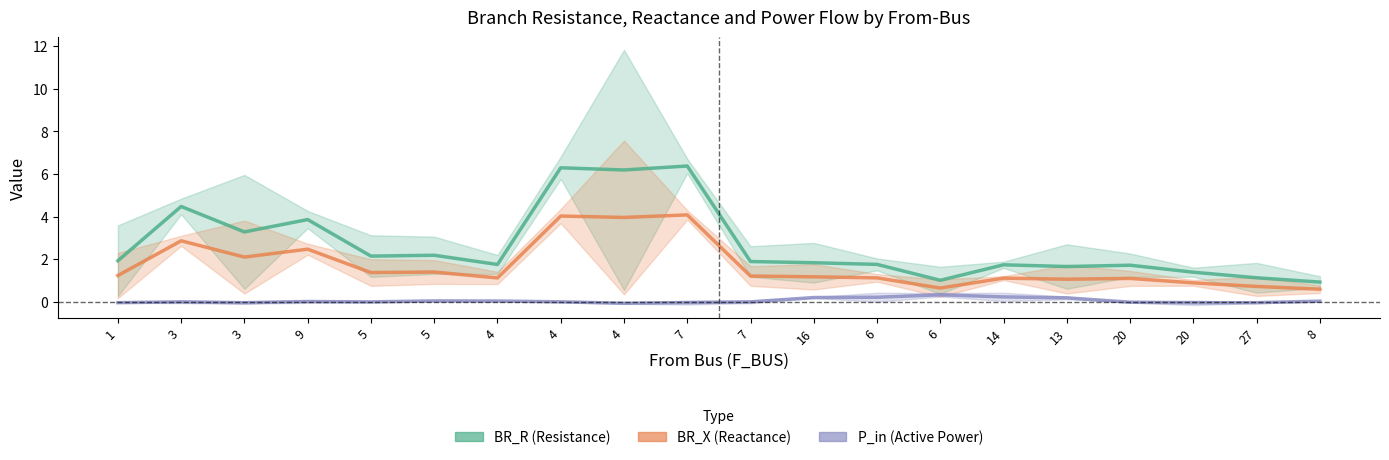

Is it true that P_in (Active Power) equals 0.0 at 9?

False